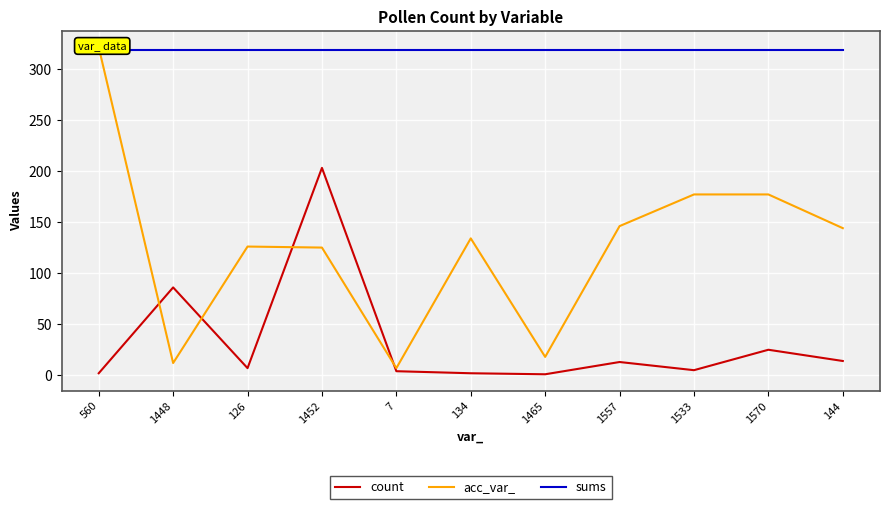

Reading right to left, what are all the values shown in this chart?

count: 14	25	5	13	1	2	4	203	7	86	2
acc_var_: 144	177	177	146	18	134	7	125	126	12	321
sums: 318	318	318	318	318	318	318	318	318	318	318